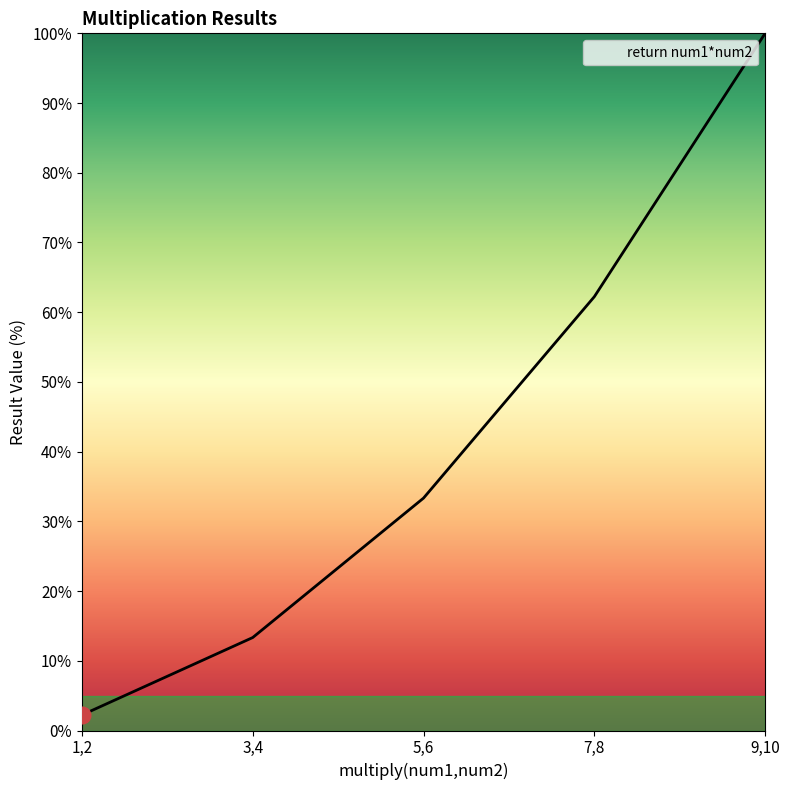

What position from the left is 3,4?

2